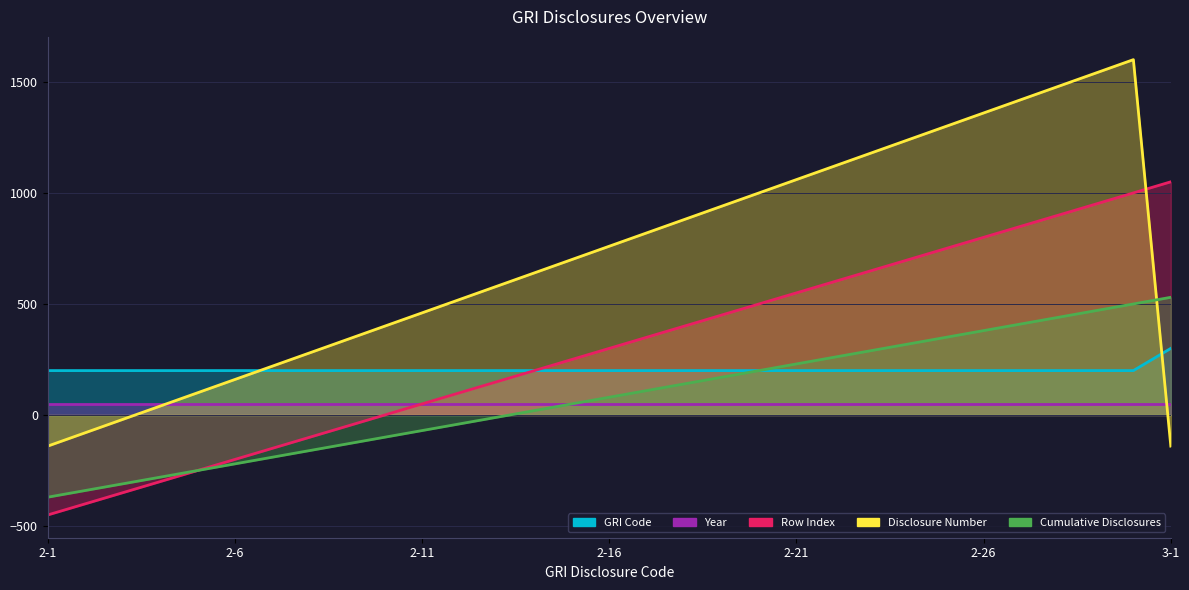

What is the difference between the maximum and minimum values in the Cumulative Disclosures series?

900